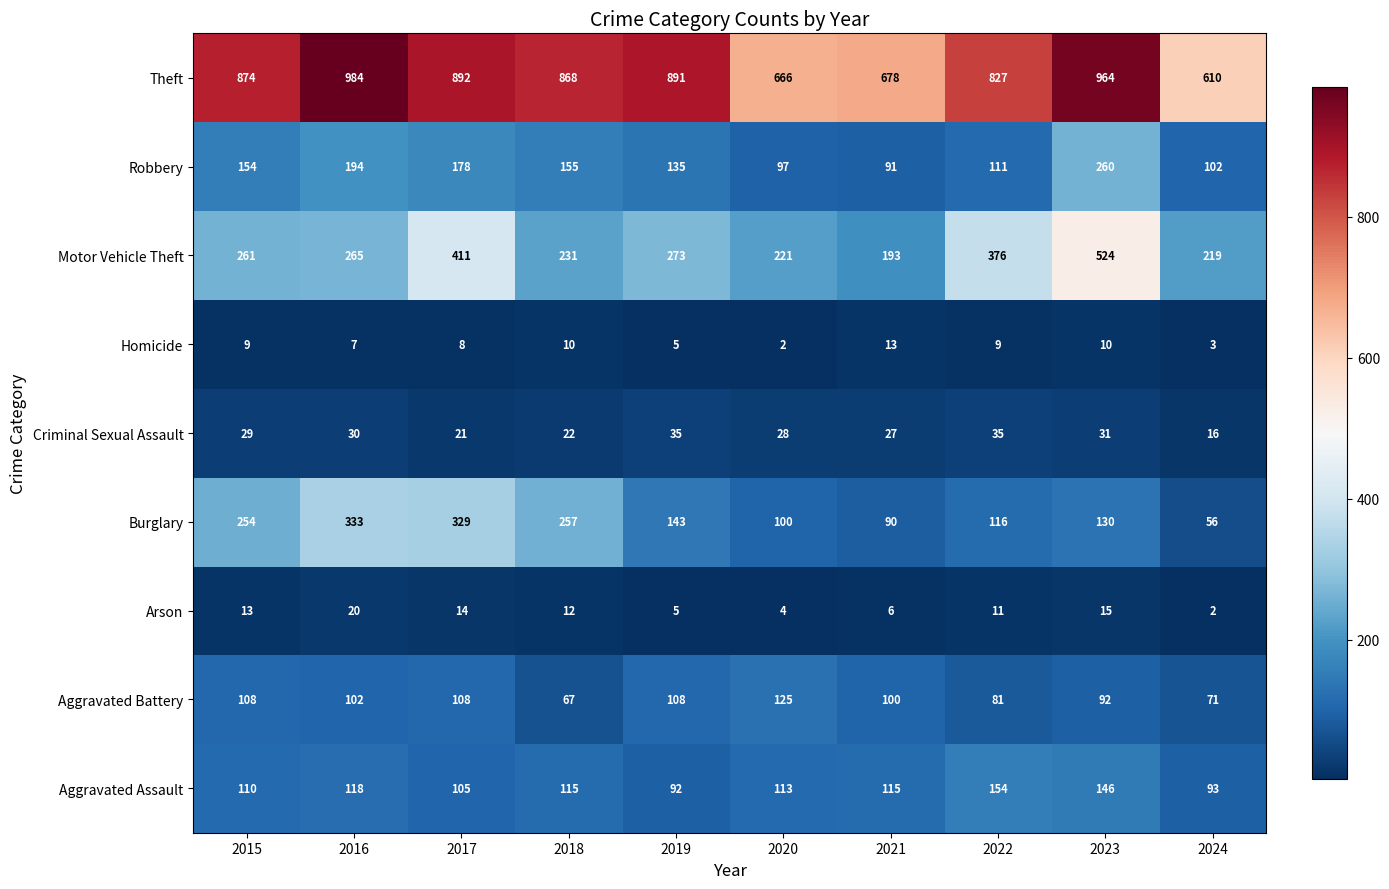

At which label is Criminal Sexual Assault closest to 25?

2021